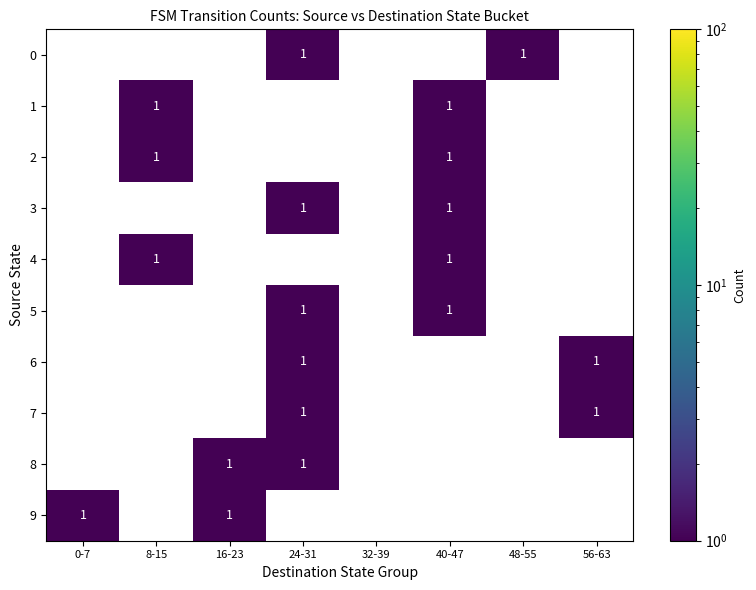

Is the value of 2 at 32-39 greater than the value of 1 at 40-47?

No